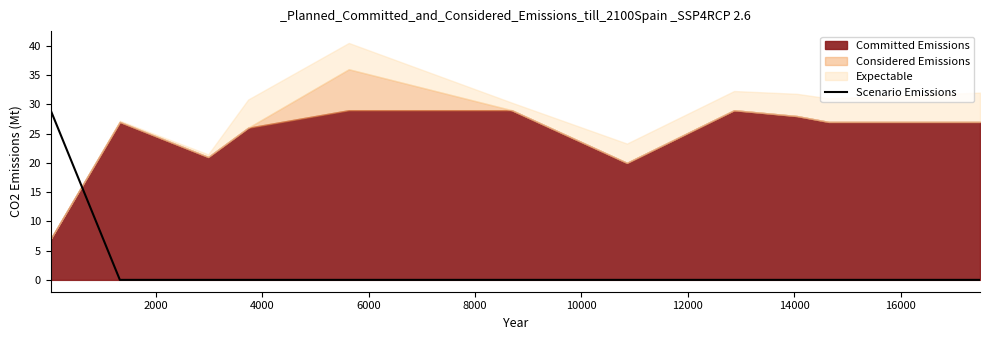

True or false: the data shows 19 at 14000.

False